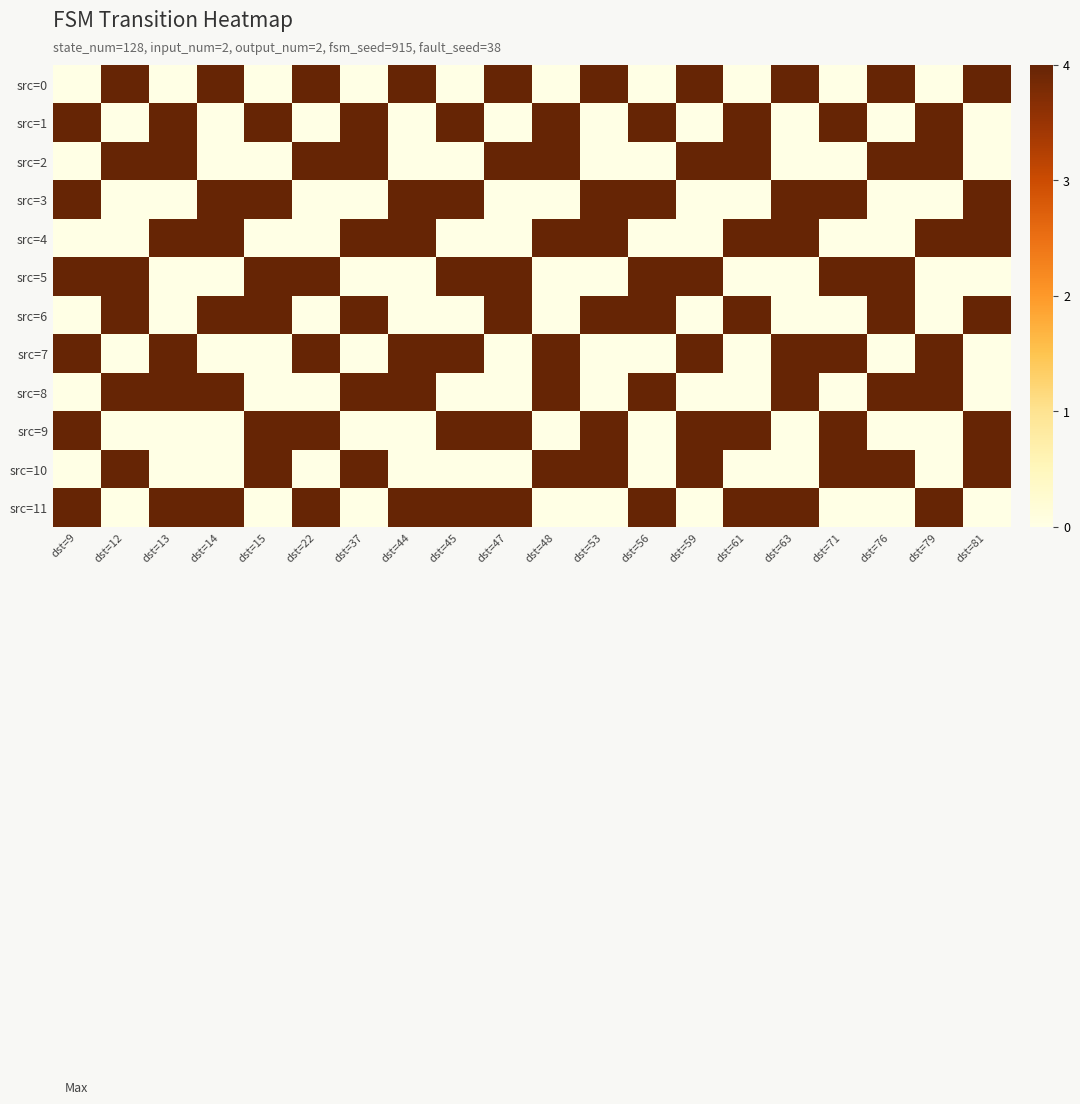

What is the spread (max minus min) of values at dst=79?

1